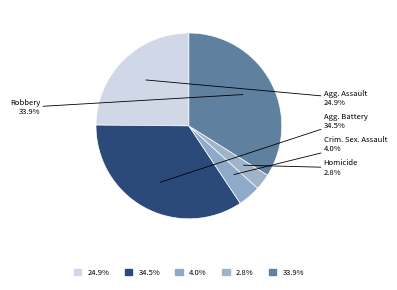

Count the number of slices in the pie.

5